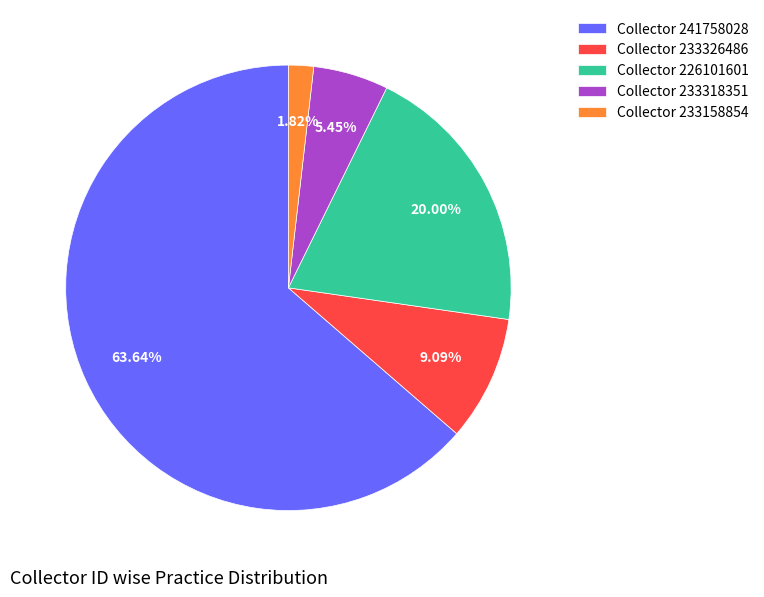

Rank the categories by value from highest to lowest.

Collector 241758028, Collector 226101601, Collector 233326486, Collector 233318351, Collector 233158854